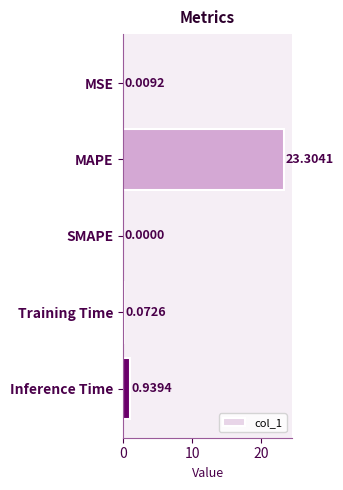

Count the number of categories in the chart.

5